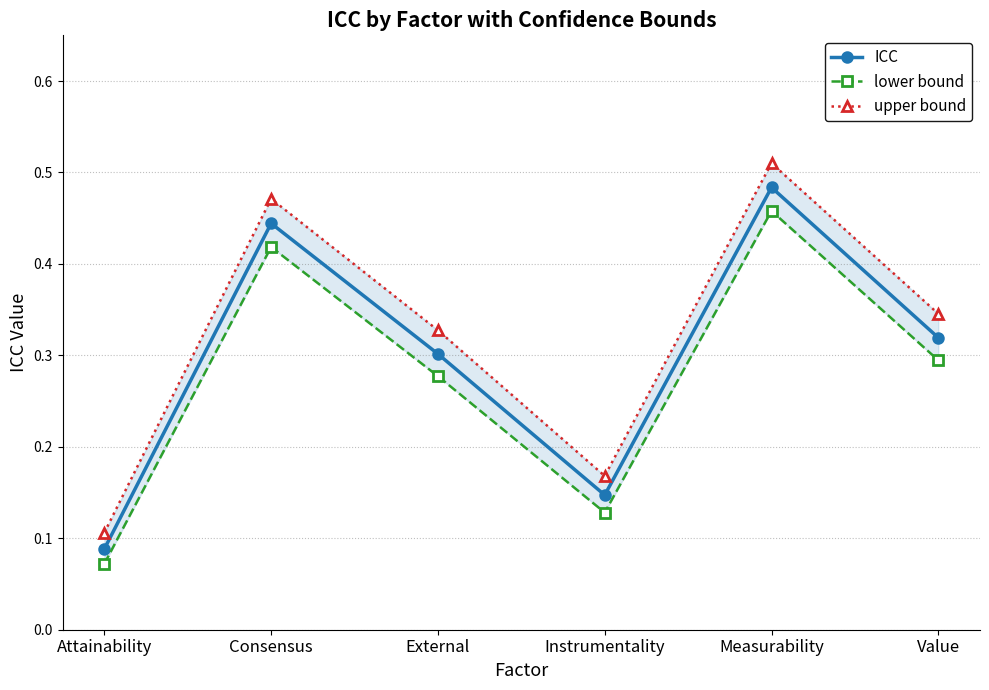

What is the lowest value of the lower bound series?

0.1